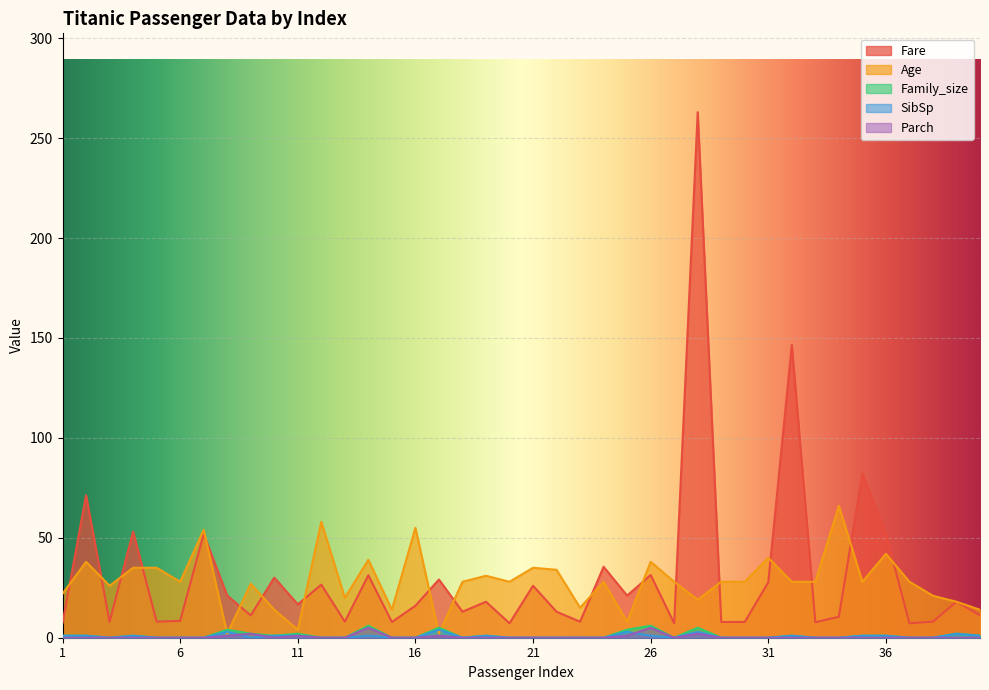

True or false: Family_size and SibSp intersect in this chart.

False